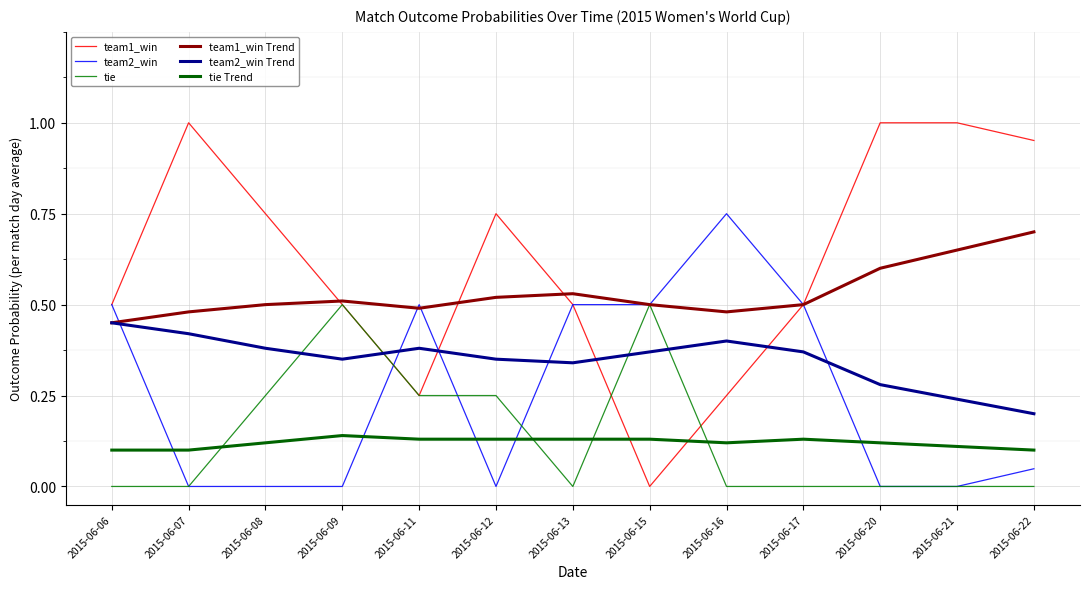

Which series has the largest total across all categories?

team1_win